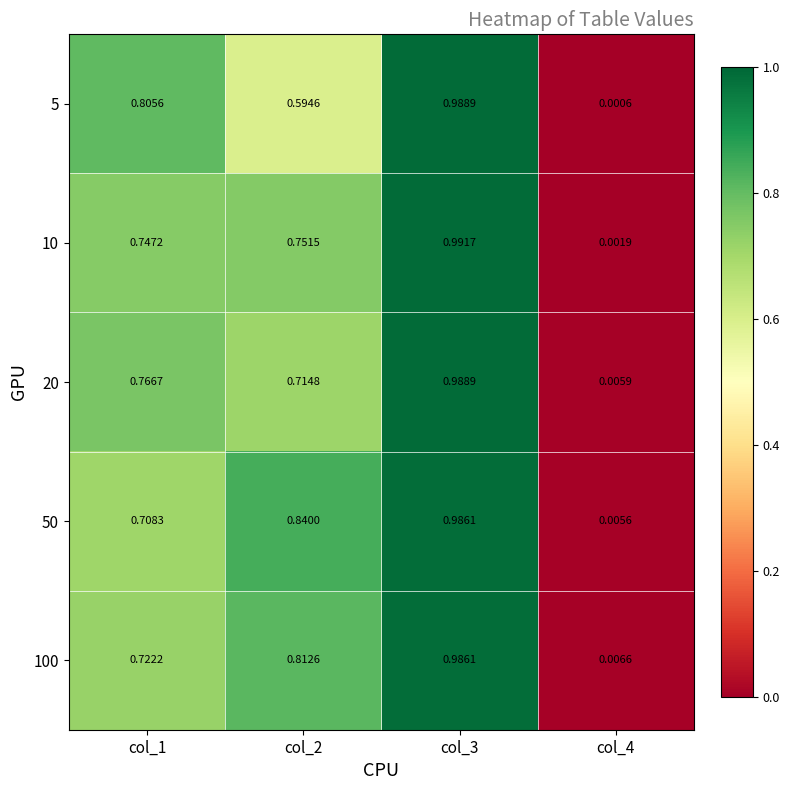

Is the value of 20 at col_3 greater than the value of 100 at col_3?

Yes